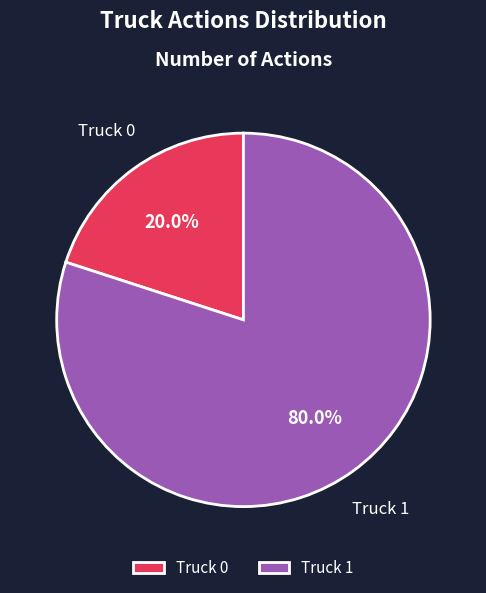

How much of the chart is everything except Truck 0?

80.0%